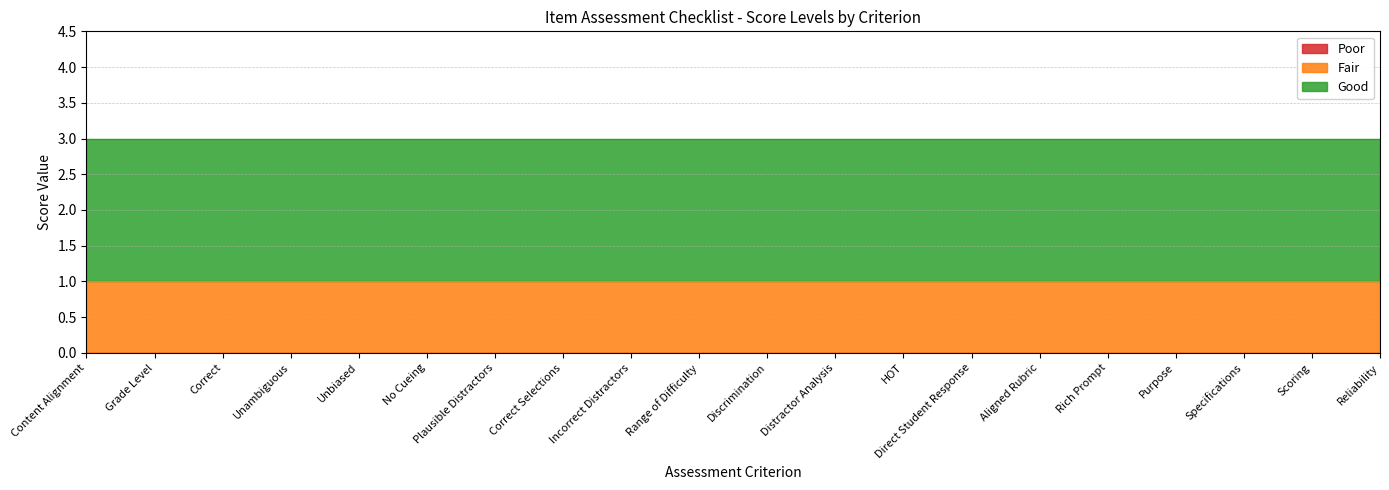

Read the Good value at Content Alignment.

2